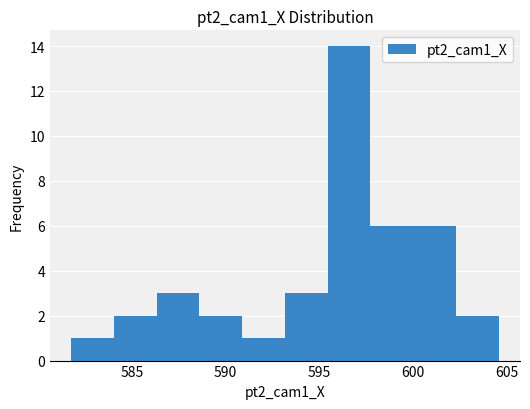

How tall is the bar that spans 593.0 to 595.5 on the x-axis? Neither the bar edges nor the heights are printed on the chart, so give them approximately, as read against the axes.

3